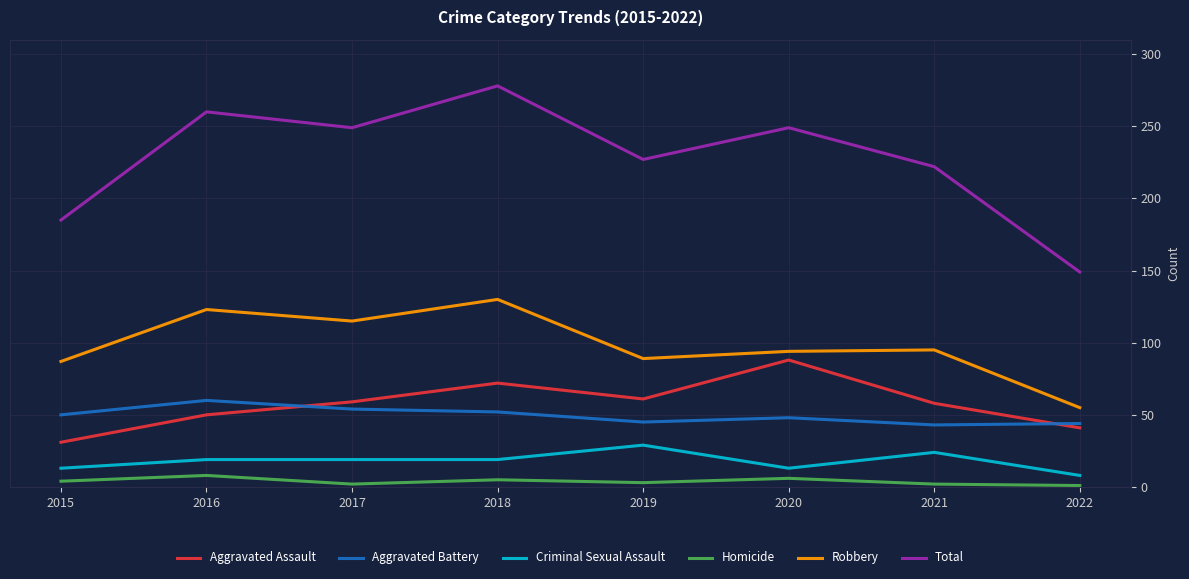

Is the value of Total at 2019 greater than the value of Robbery at 2016?

Yes